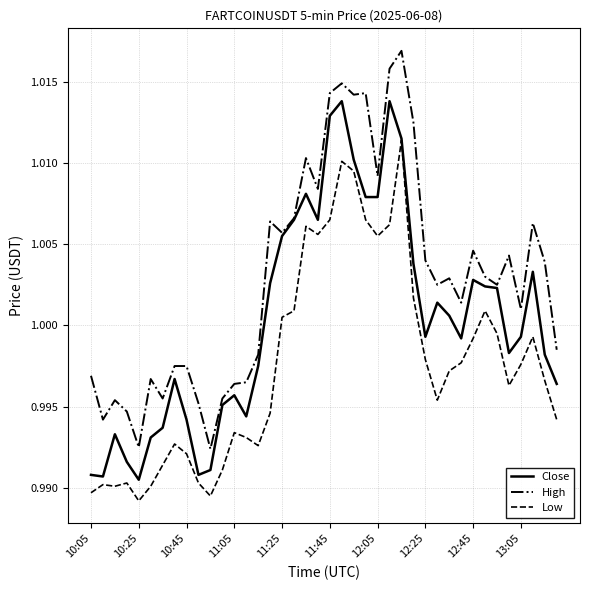

List the series in order of their peak value, highest first.

High, Close, Low